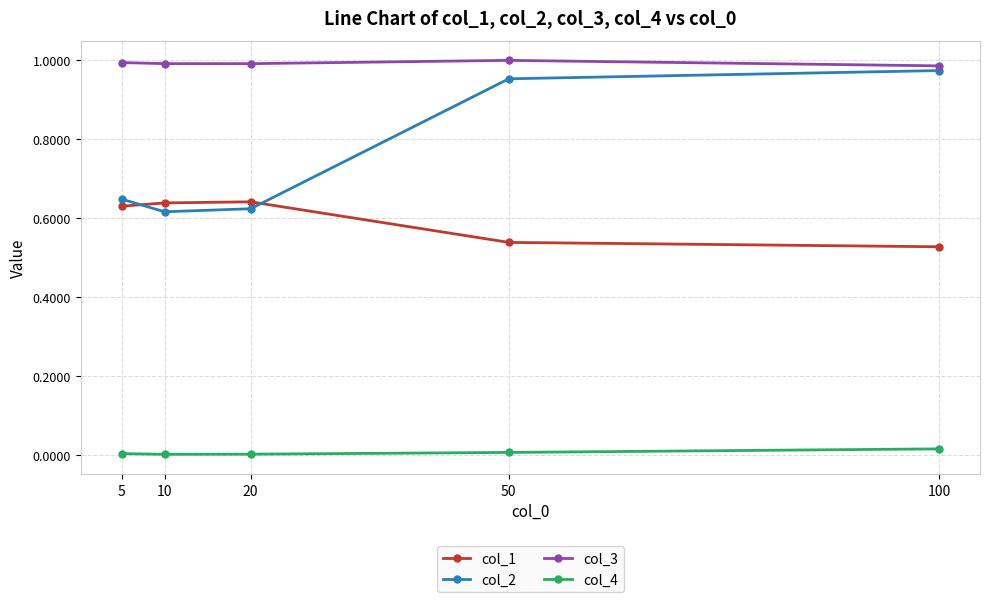

True or false: col_1 has more than 0 points higher than both neighbors.

True